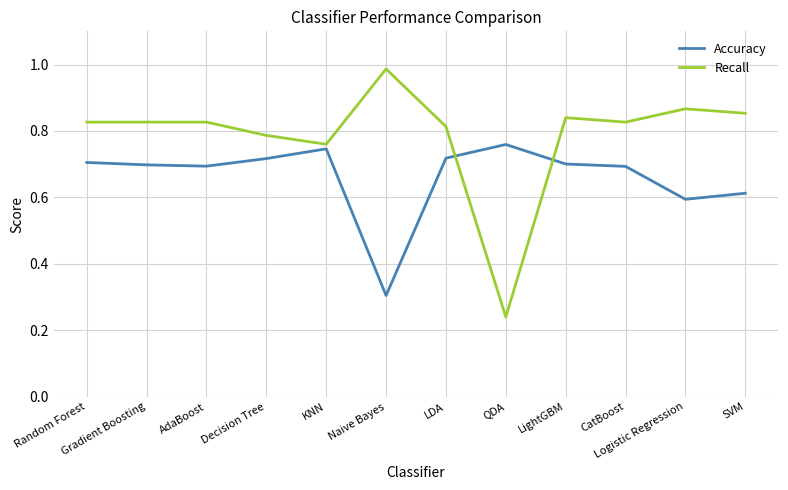

List the series in order of their overall mean, lowest first.

Accuracy, Recall